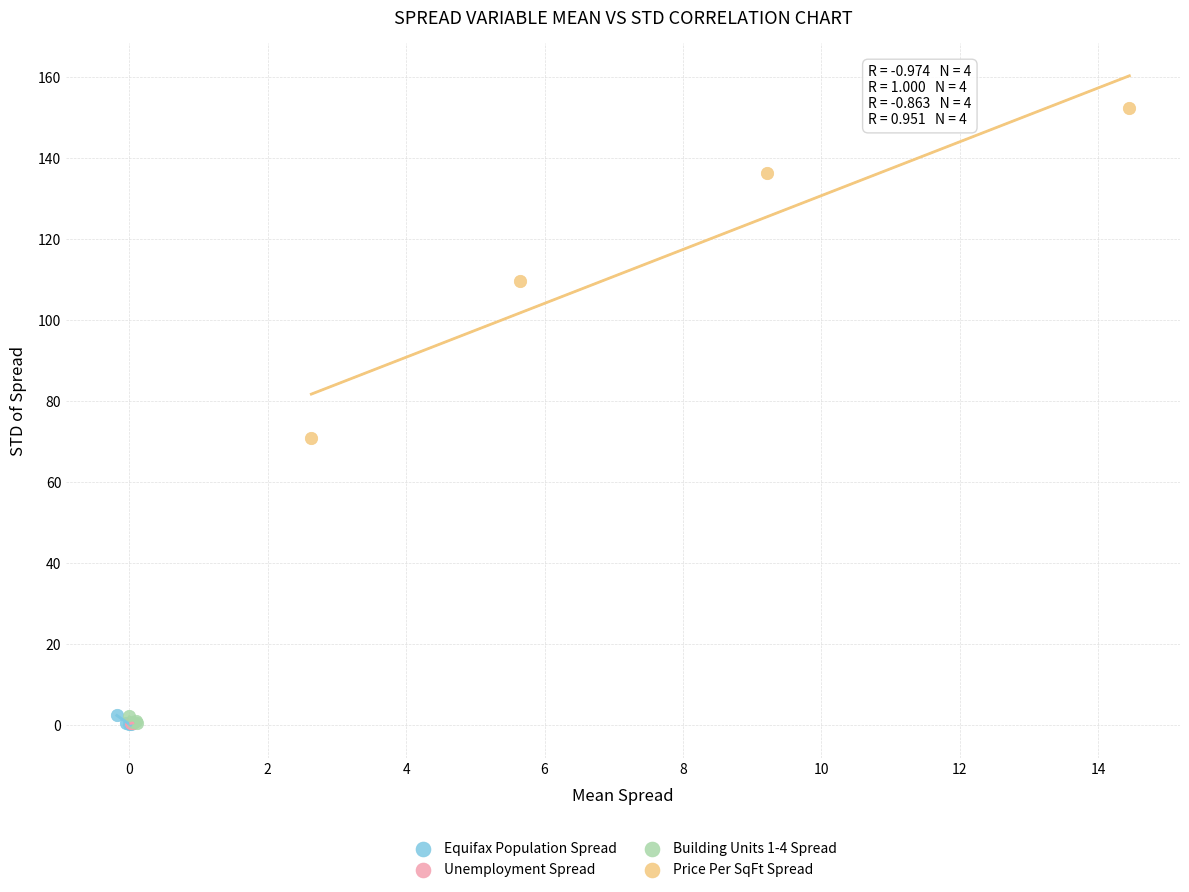

Which series has the widest spread of Y values?

Price Per SqFt Spread